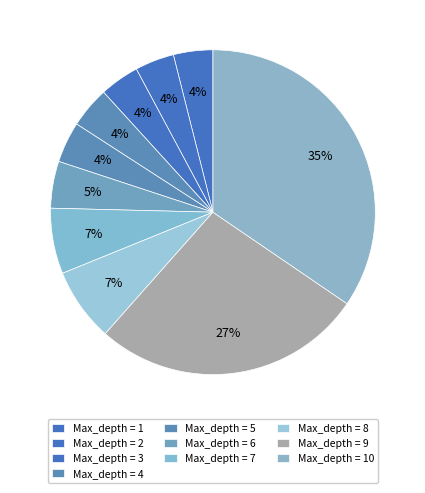

Which slice is the smallest?

Max_depth = 2